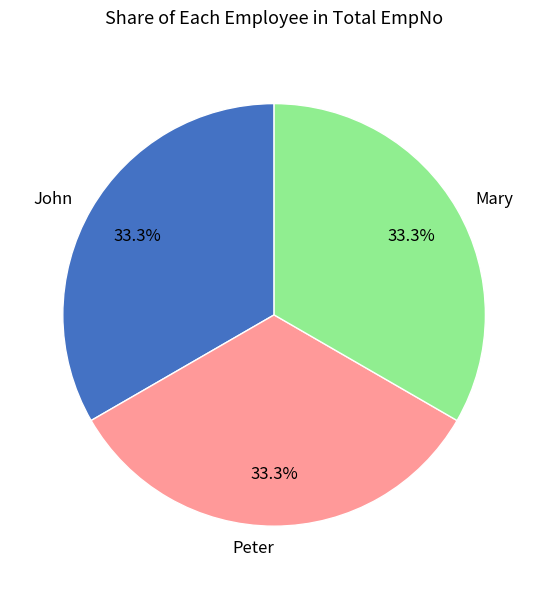

Approximately how many times larger is the value at Mary compared to Peter?

1.0